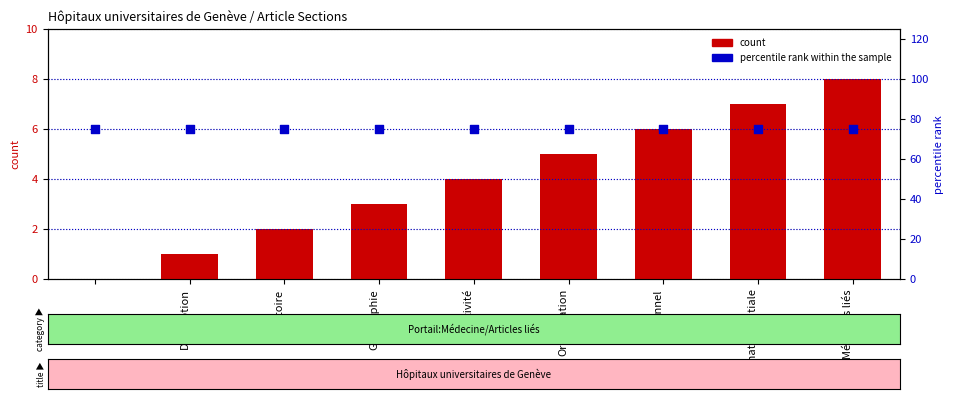

Which series has the largest total across all categories?

percentile rank within the sample